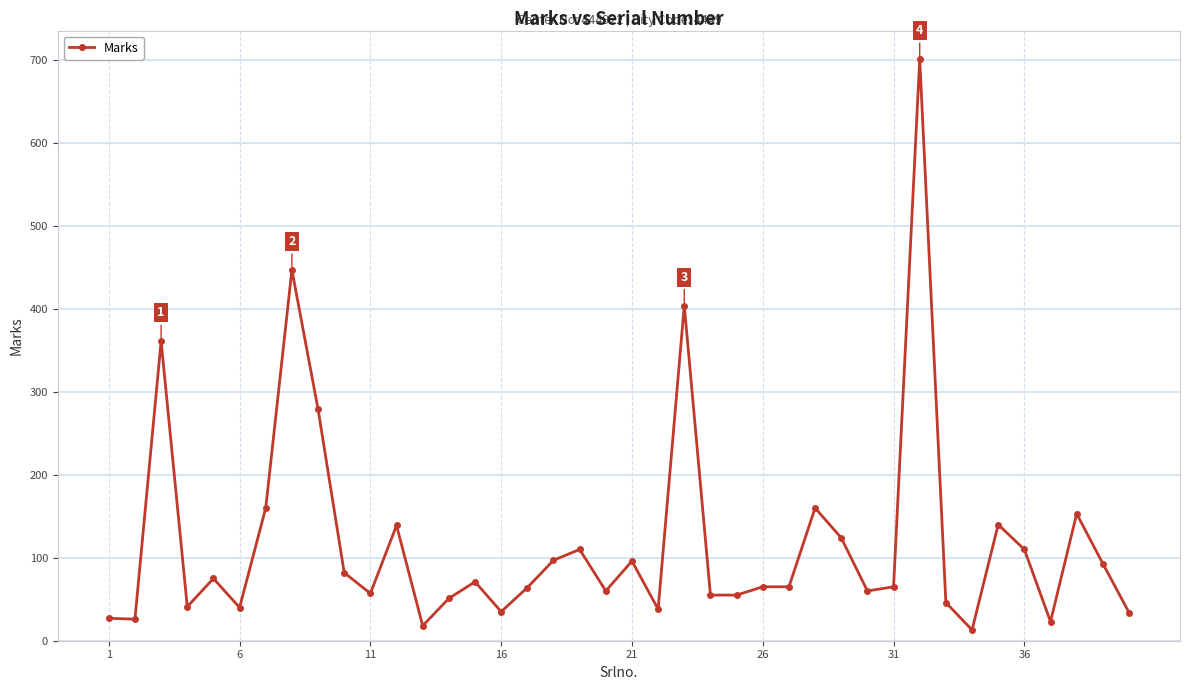

What is the maximum value shown in the chart?

701